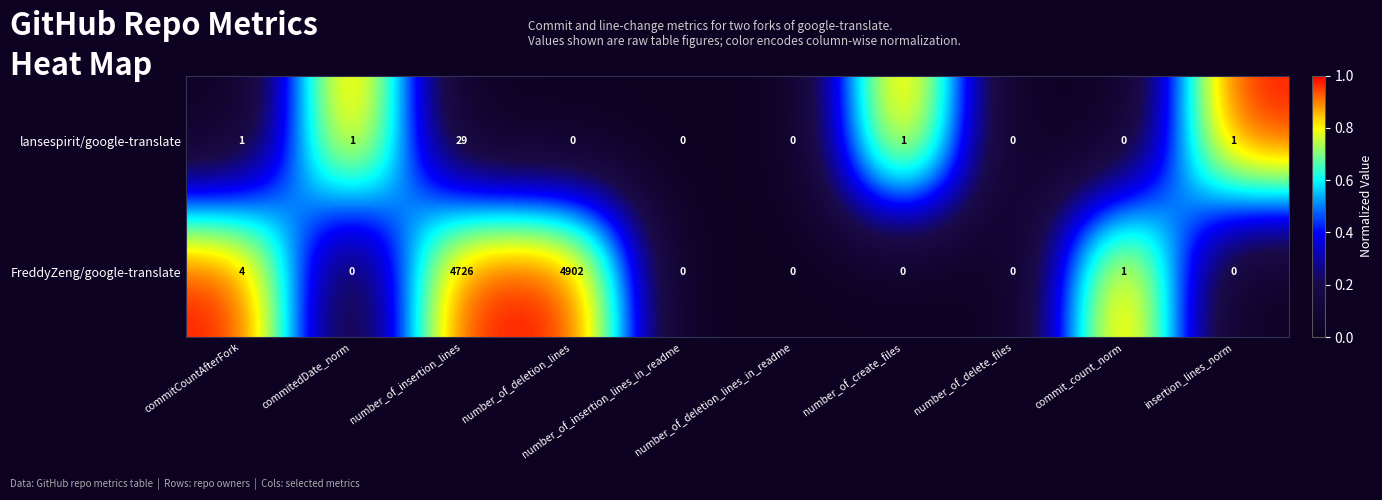

Rank the series by their average value, from lowest to highest.

lansespirit/google-translate, FreddyZeng/google-translate